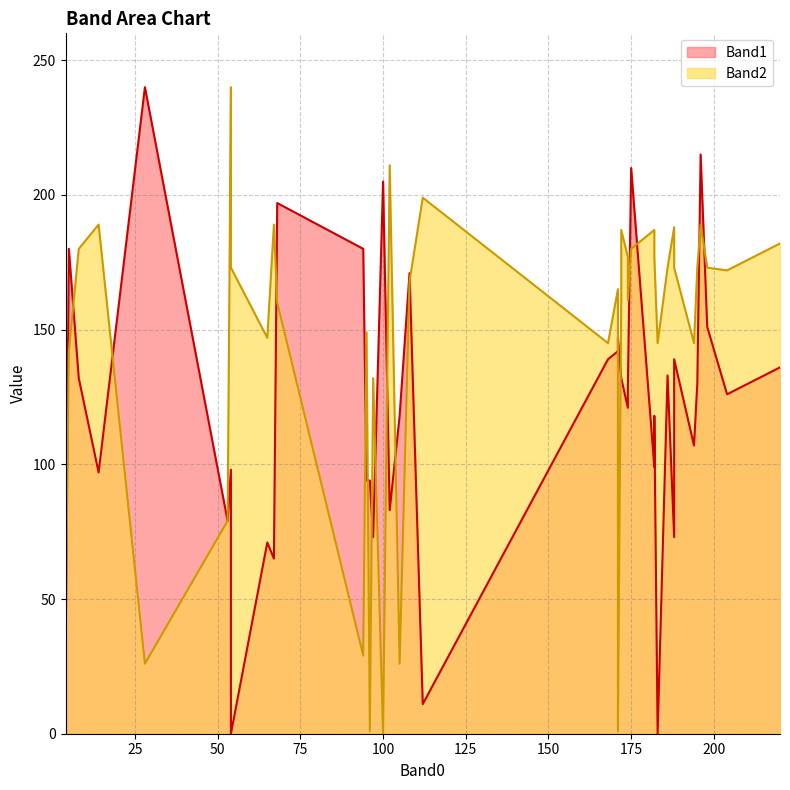

How many times do Band2 and Band1 cross each other?

13